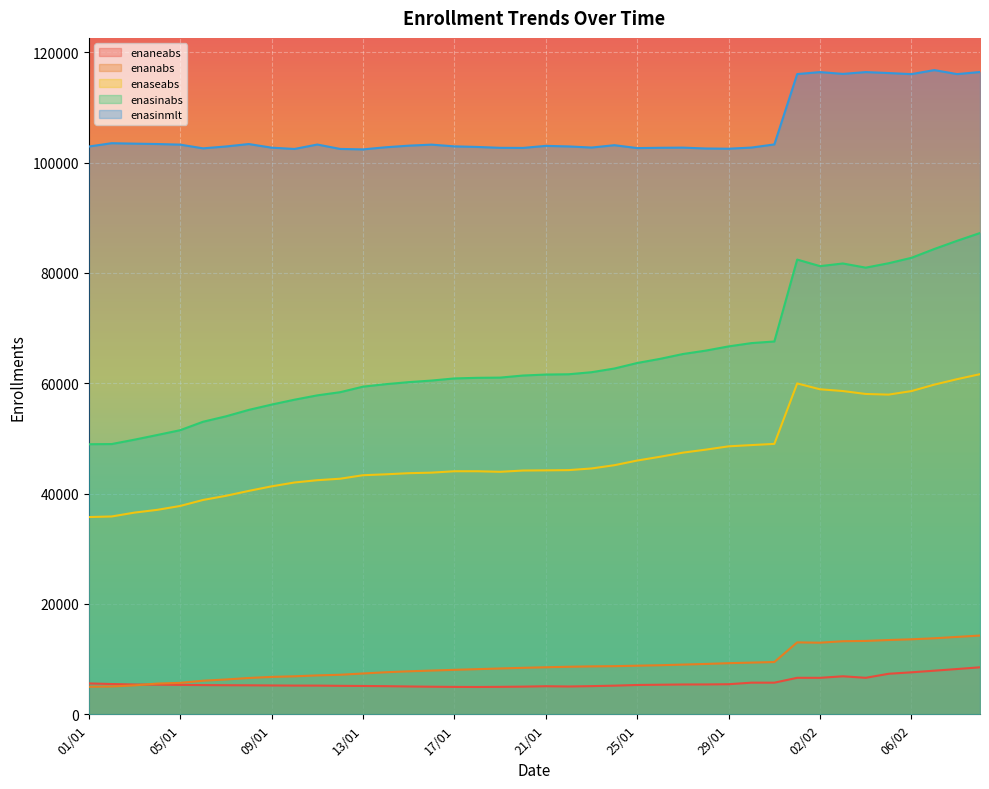

List the series in order of their peak value, highest first.

enasinmlt, enasinabs, enaseabs, enanabs, enaneabs